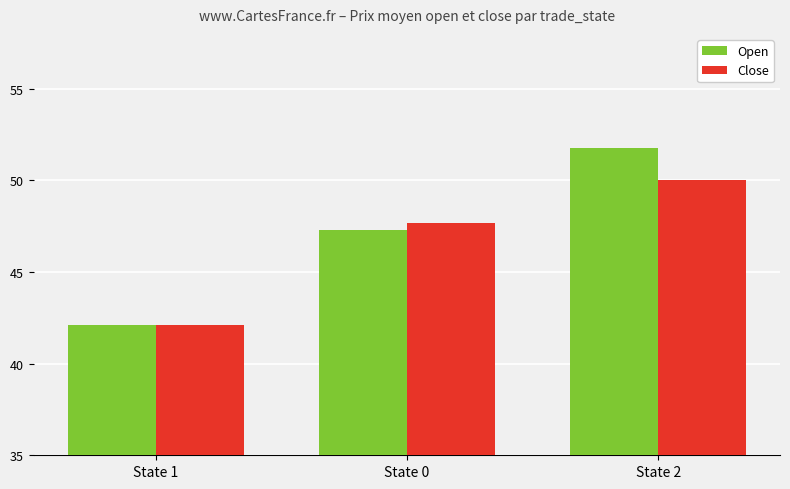

Reading left to right, what are all the values shown in this chart?

Open: State 1=42.1	State 0=47.3	State 2=51.8
Close: State 1=42.1	State 0=47.7	State 2=50.0